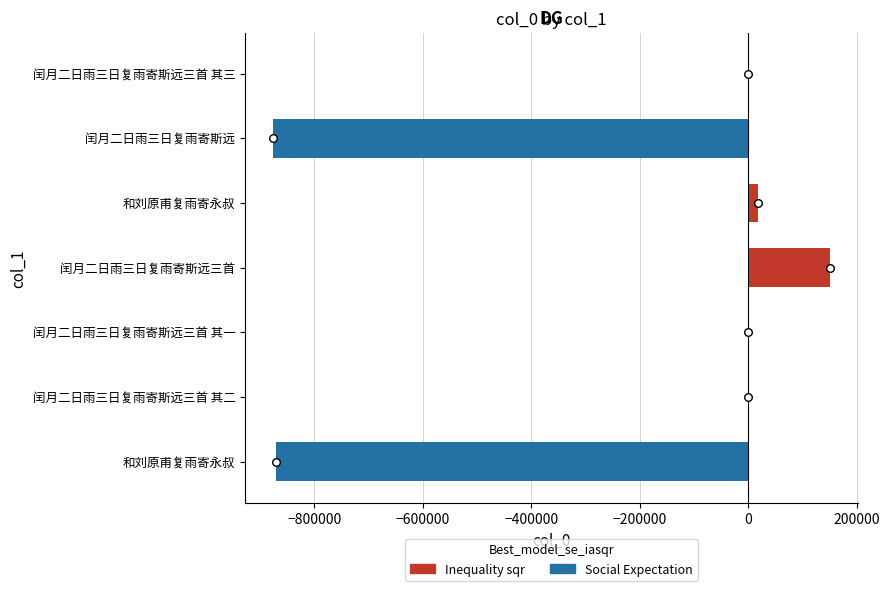

Which series contains the highest Y value?

Inequality sqr